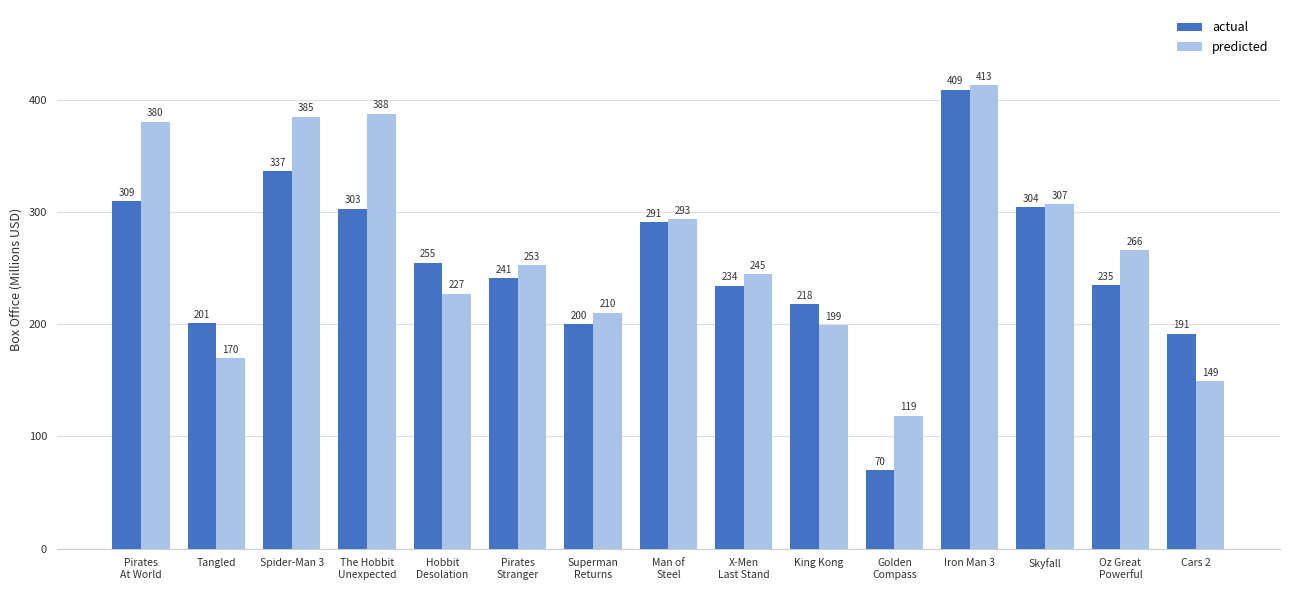

How many groups of bars are there?

15